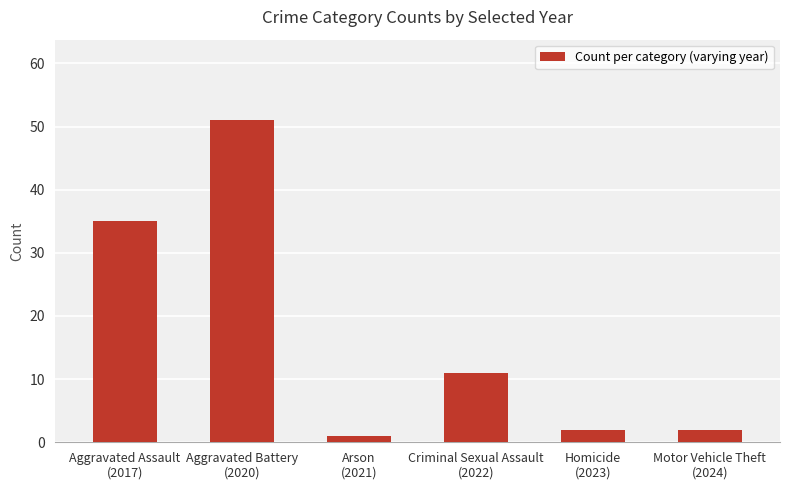

What is the average value?

17